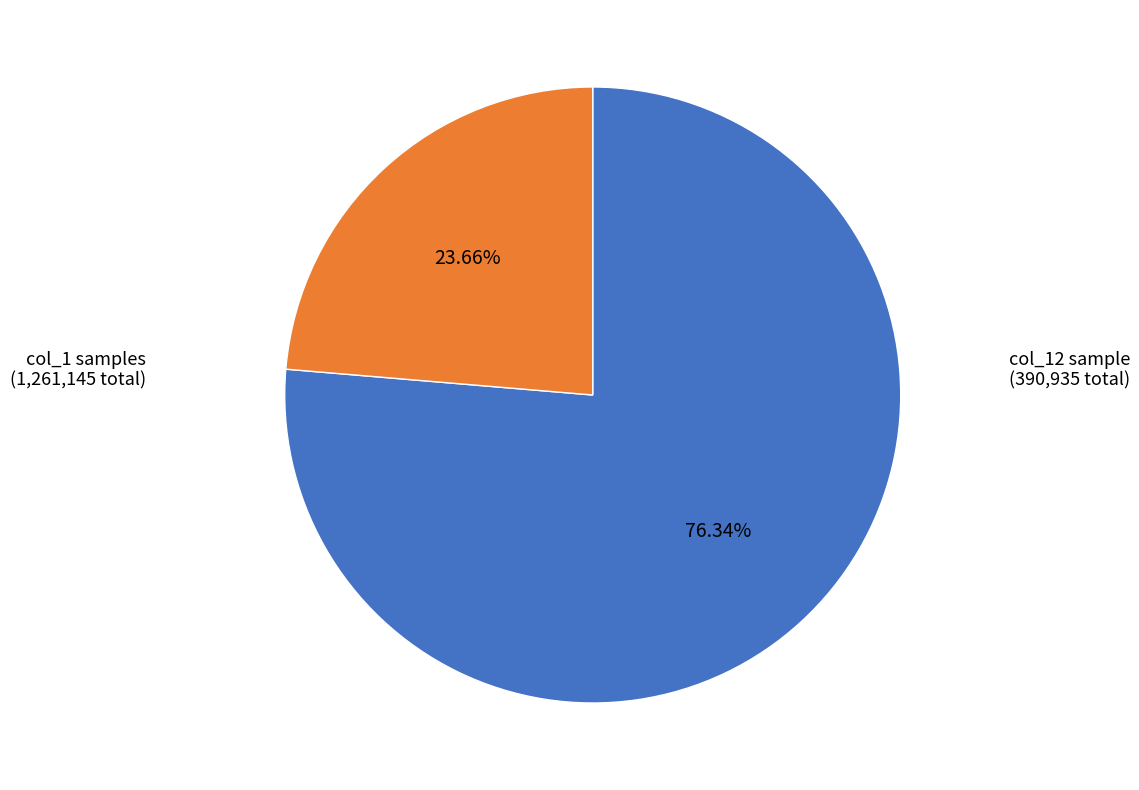

Does any single category account for the majority?

Yes